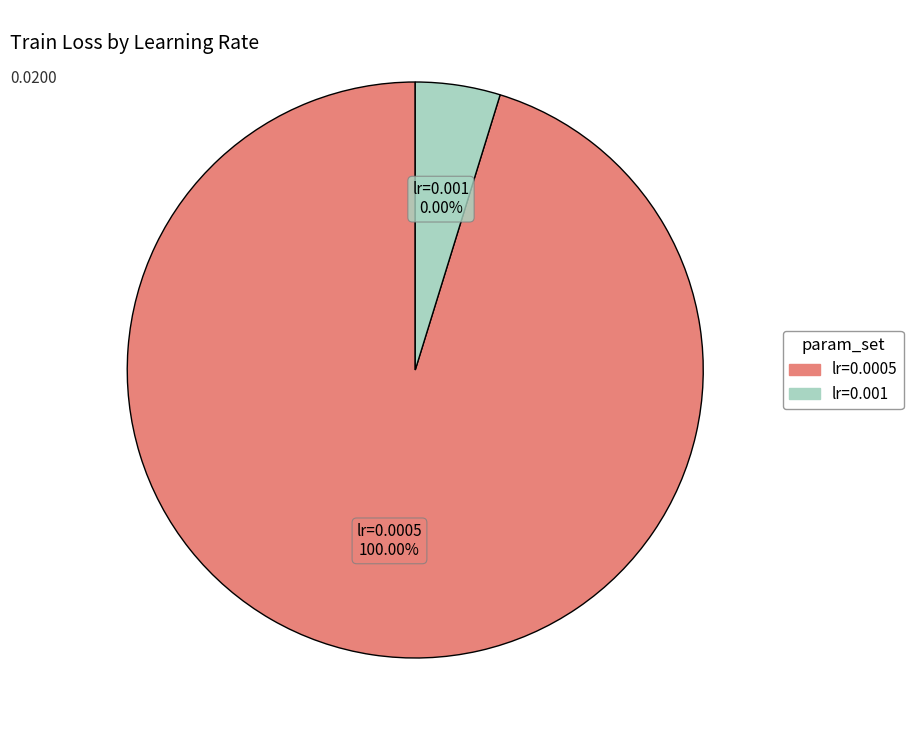

Which has a higher value, lr=0.001 or lr=0.0005?

lr=0.0005